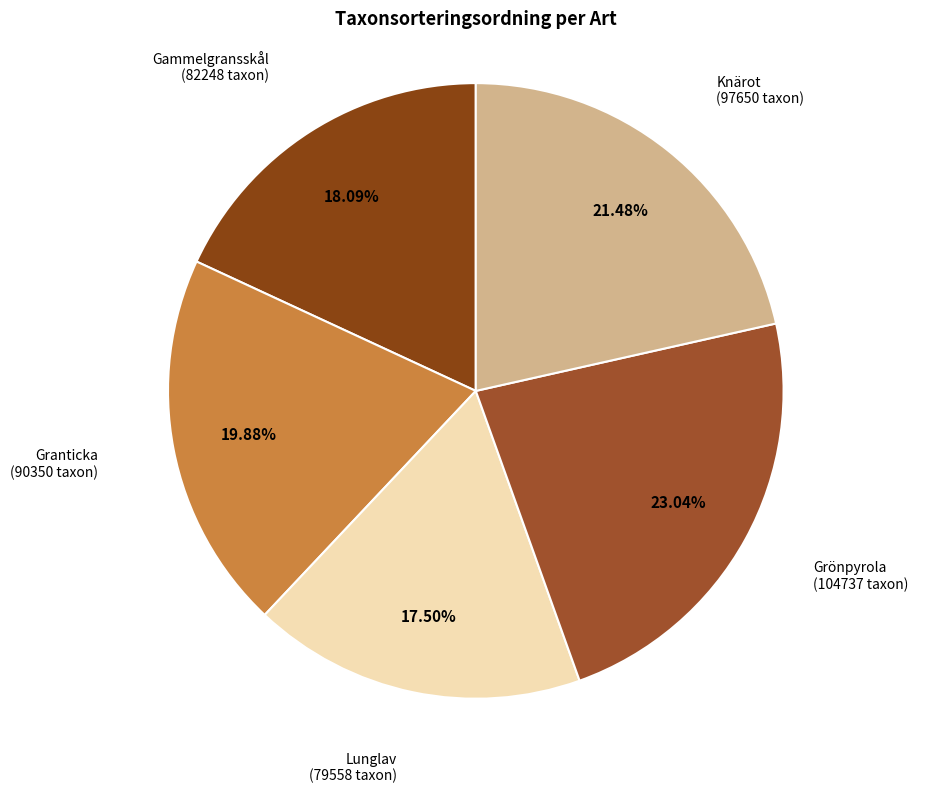

How many slices are in this pie chart?

5